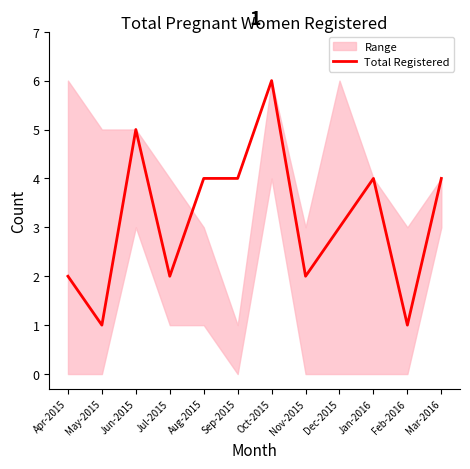

What is the label of the 5th point from the left?

Aug-2015